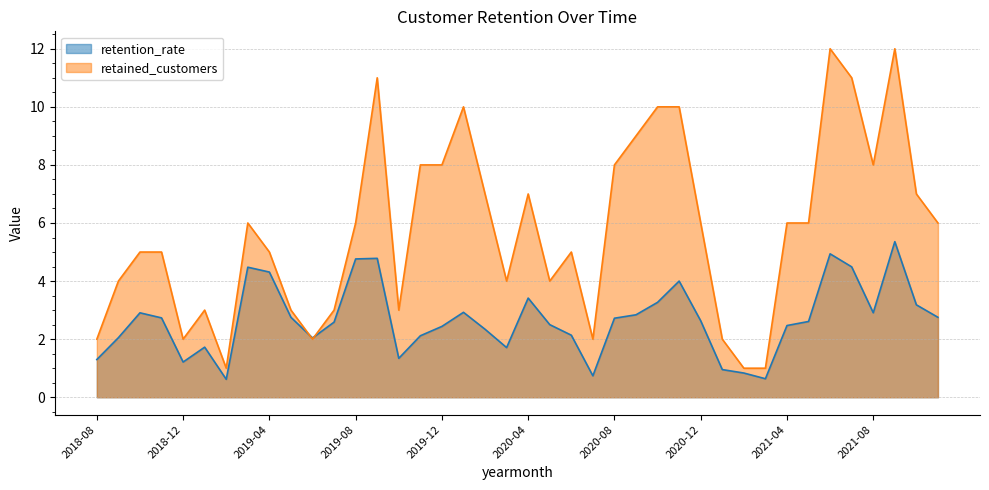

At which label does retention_rate first exceed 2?

2018-09